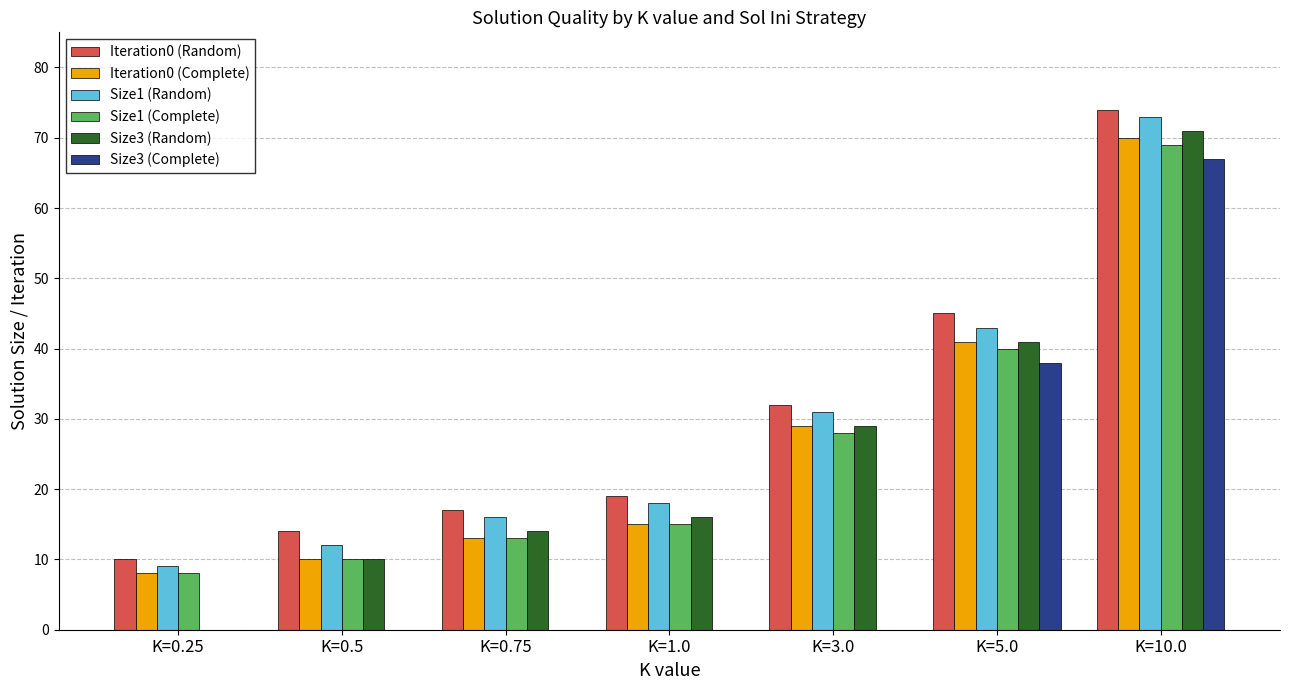

The value of Size1 (Random) at K=10.0 is 73. True or false?

True